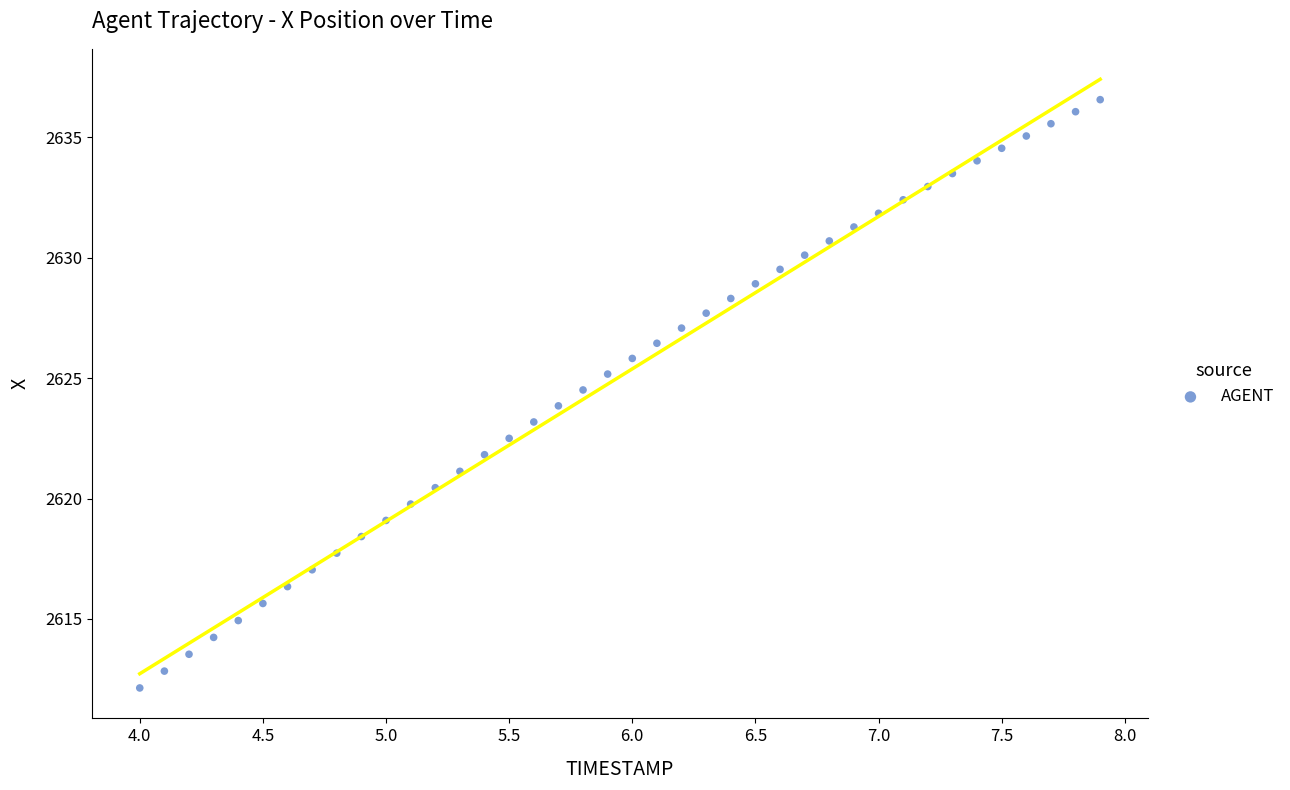

What is the range of Y values (max minus min)?

24.4